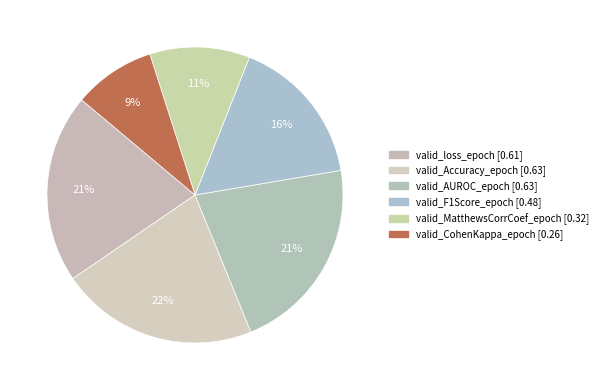

What portion of the pie excludes valid_F1Score_epoch?

83.7%